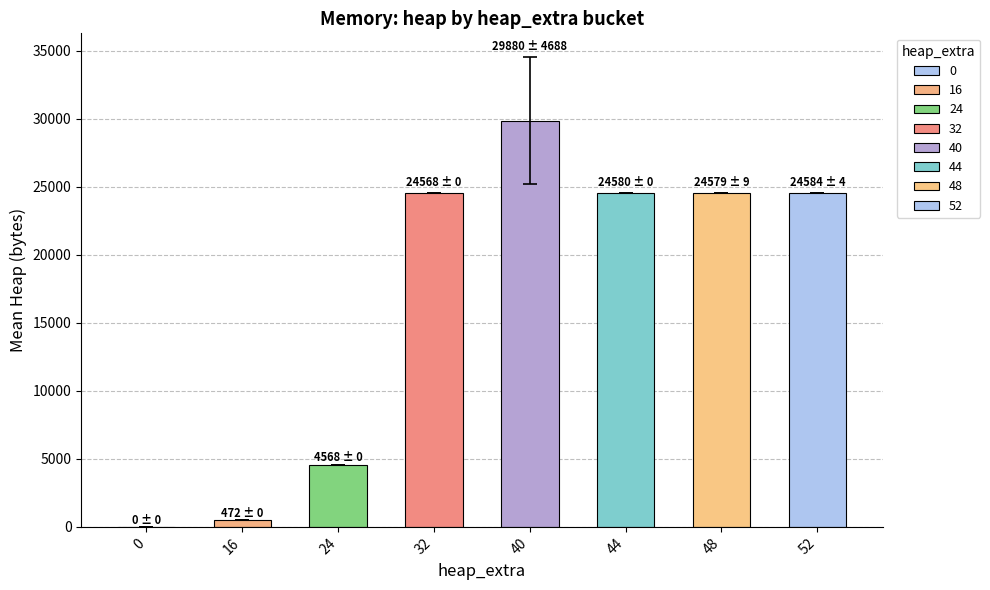

Are the bars horizontal?

No